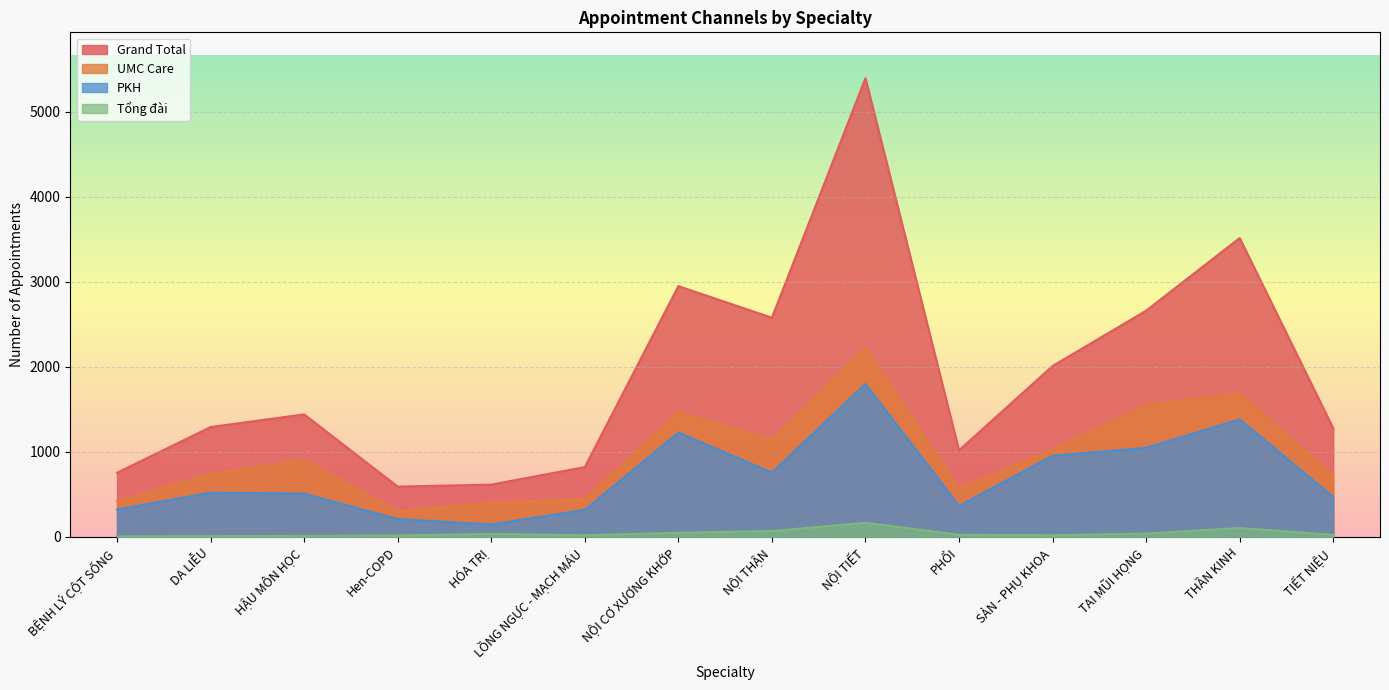

What position from the right is NỘI TIẾT?

6